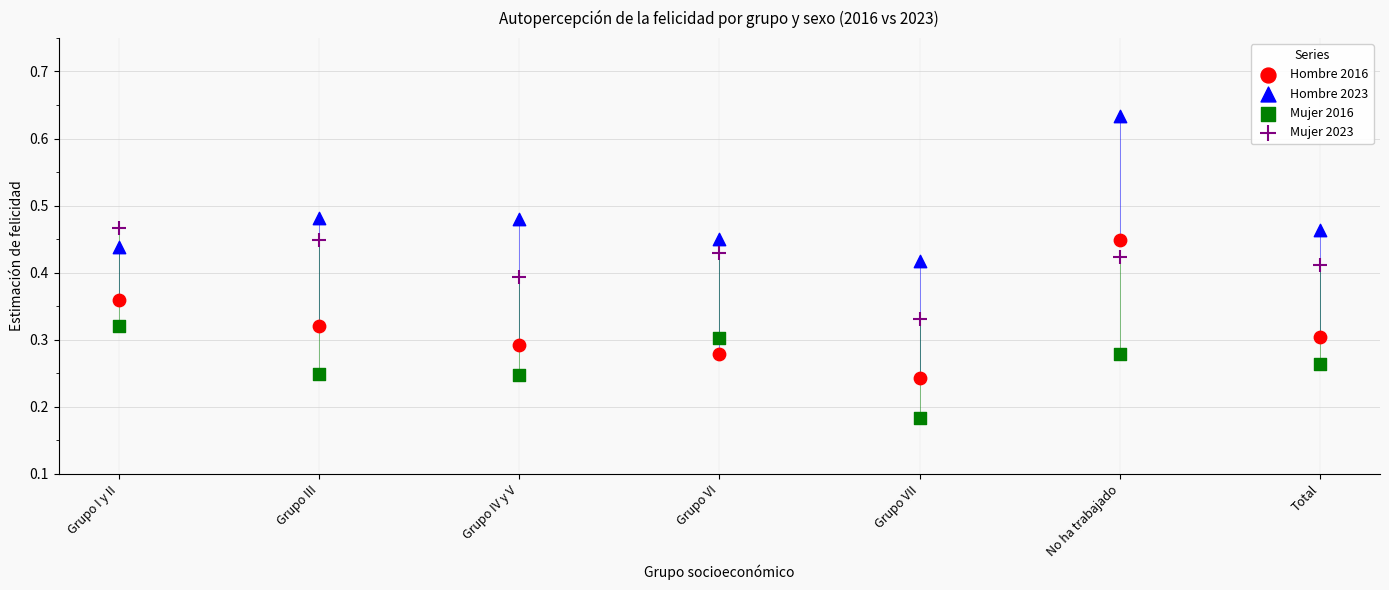

Which series contains the highest Y value?

Hombre 2023